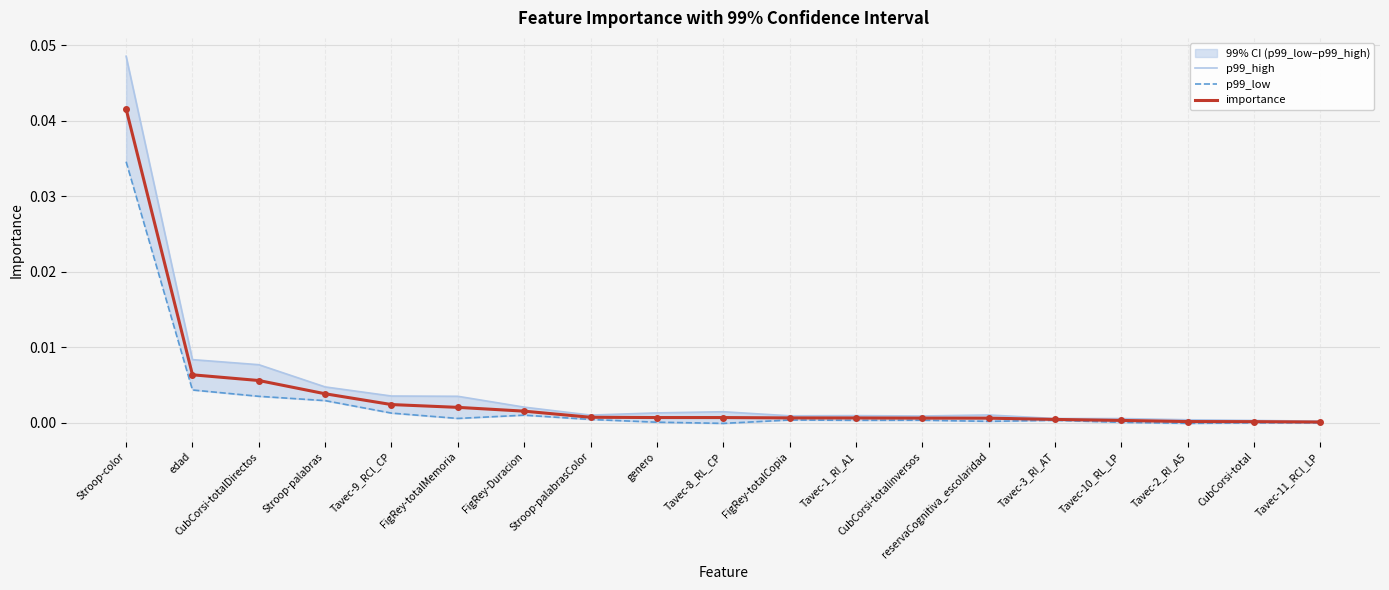

True or false: p99_high and importance intersect in this chart.

False